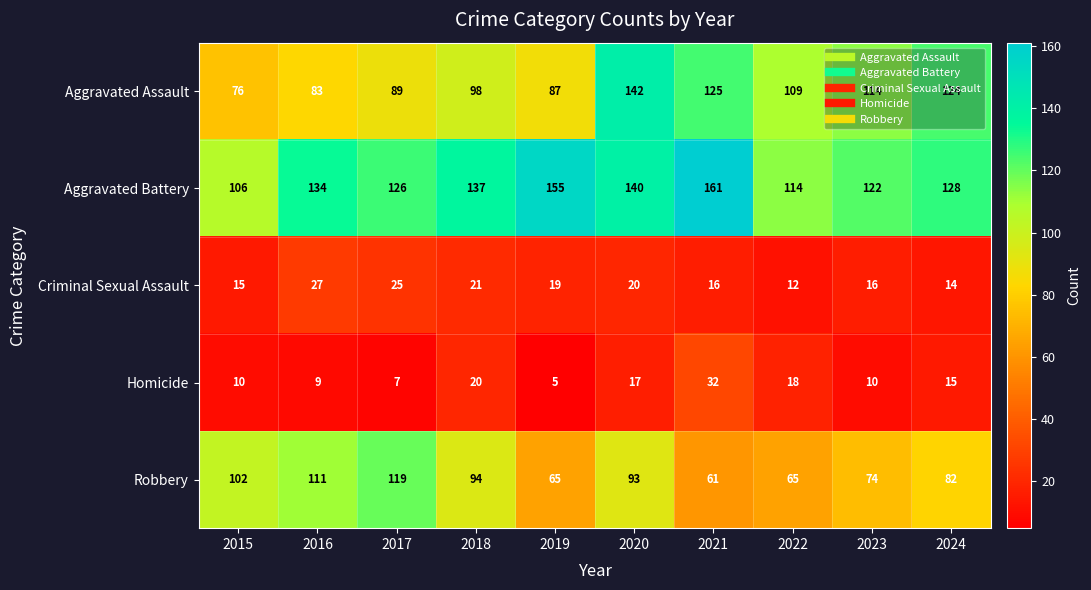

What value does the Aggravated Assault series have at 2018, to the nearest 10?

100